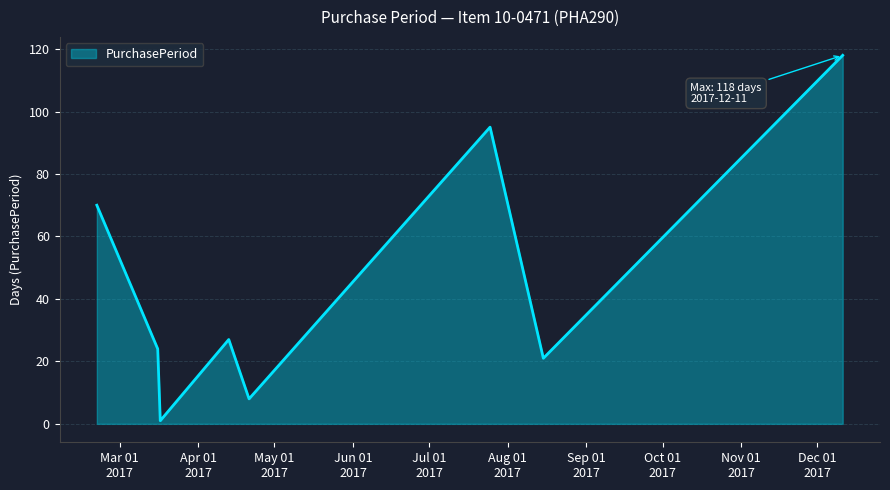

True or false: the data has more than 2 interior local peaks.

False